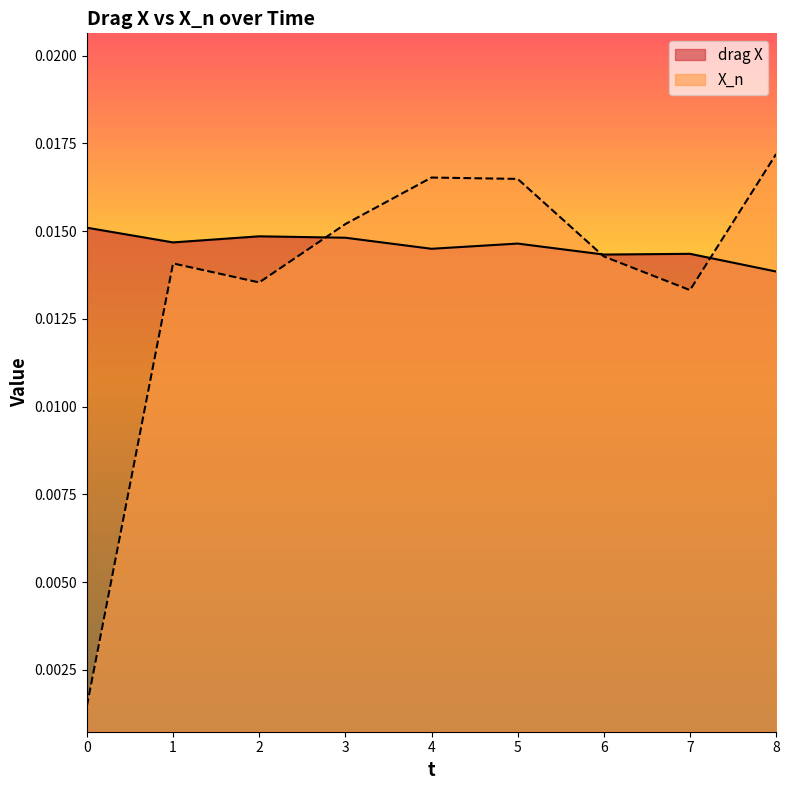

List the labels in order of drag X value, smallest first.

8, 6, 7, 4, 5, 1, 3, 2, 0